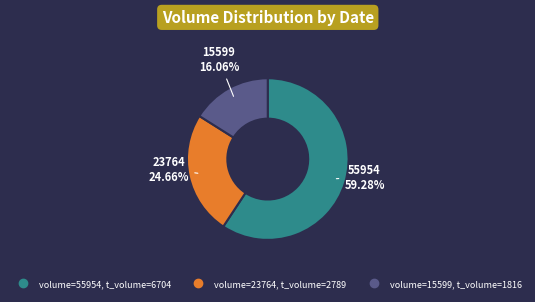

Is there a majority slice in this chart?

Yes